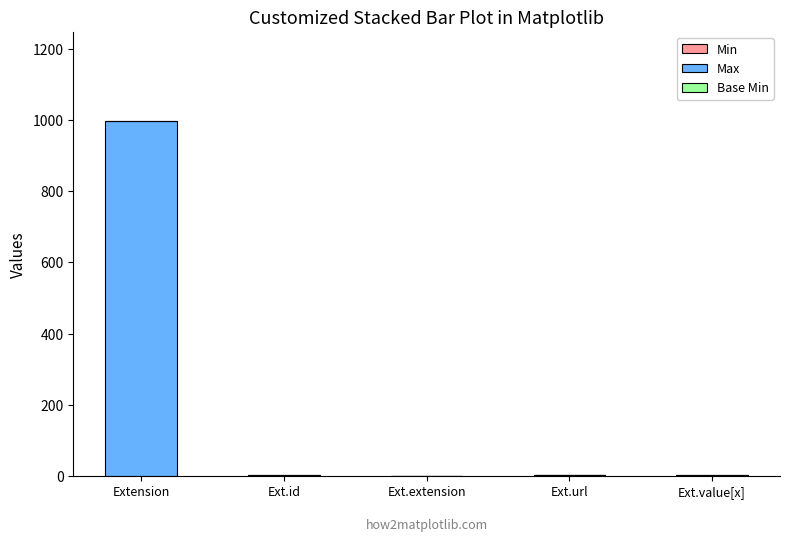

At which category is the sum across all series the highest?

Extension